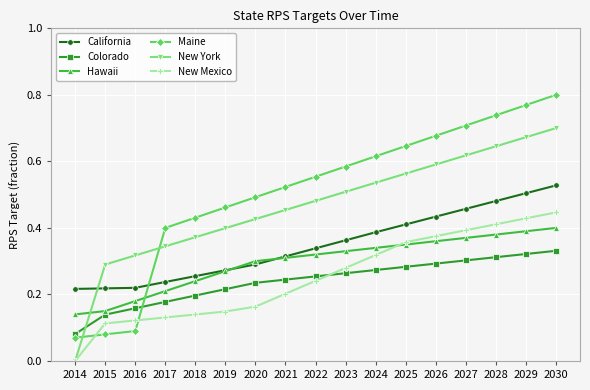

Which category has the lowest value across all series?

2014